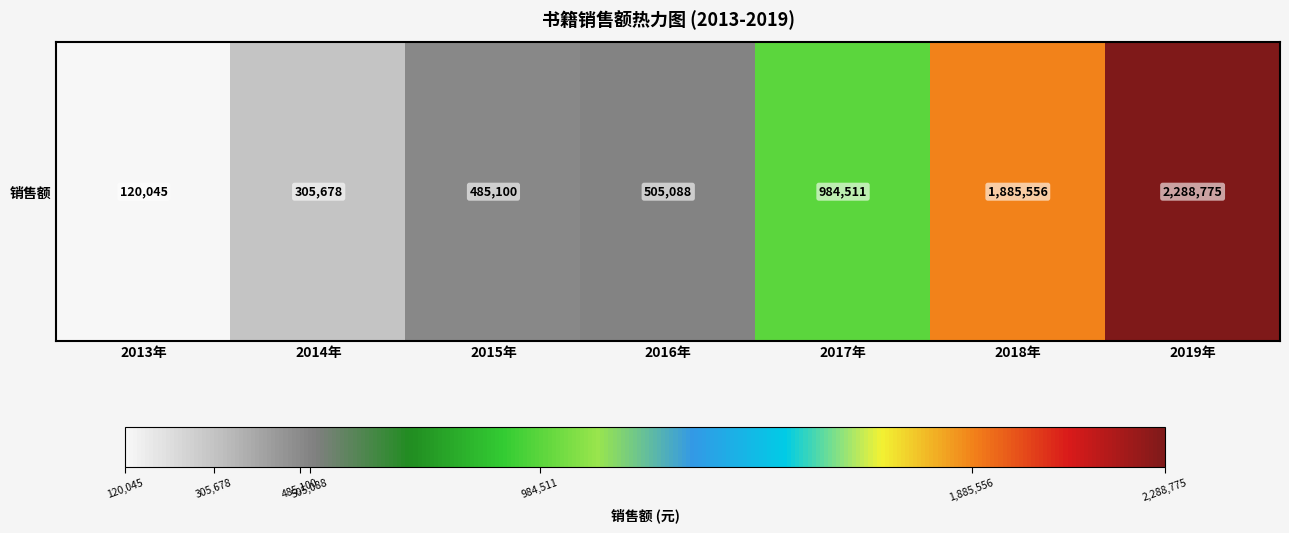

What is the change in value from 2014年 to 2018年?

+1579878